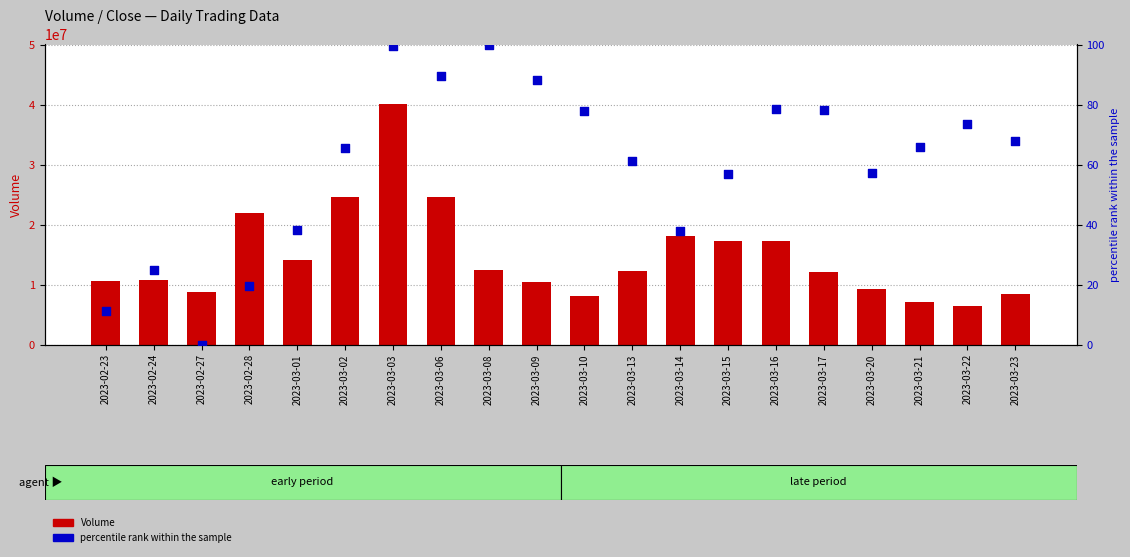

Is the value of Volume at 2023-03-13 greater than the value of percentile rank within the sample at 2023-03-16?

Yes